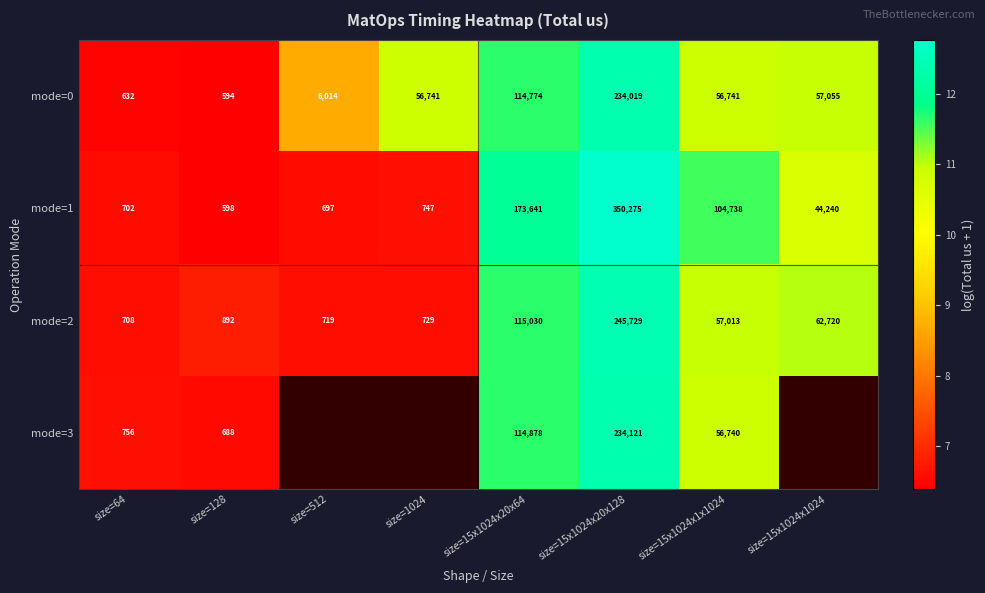

At which category is the sum across all series the highest?

size=15x1024x20x128